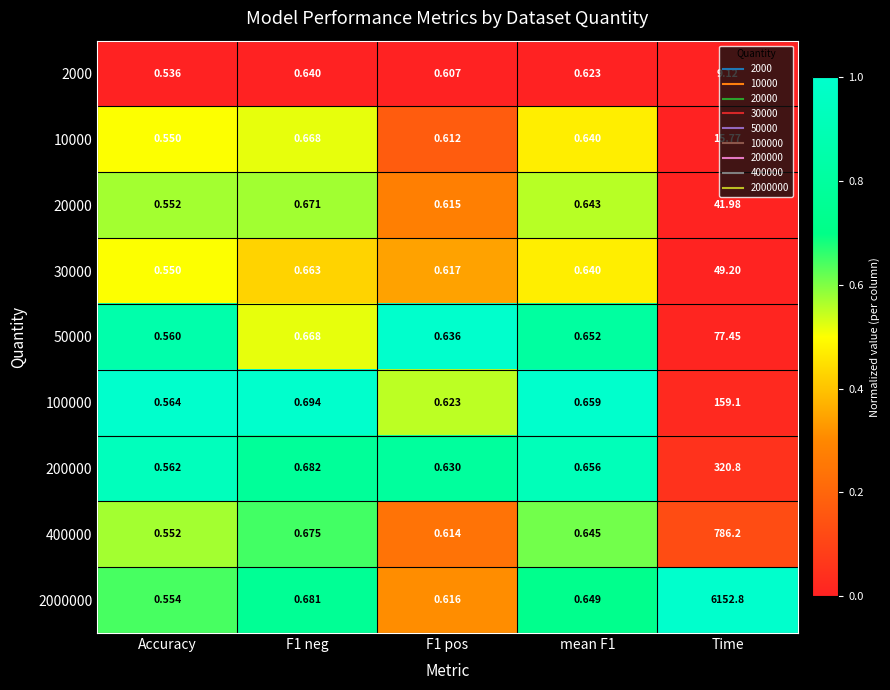

At which category is the sum across all series the highest?

Time